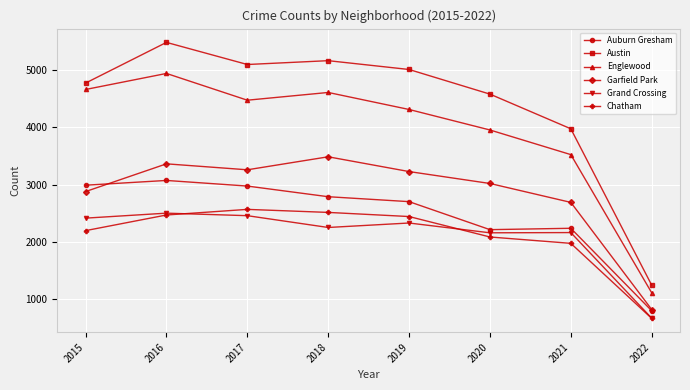

Which series has the widest spread of values?

Austin